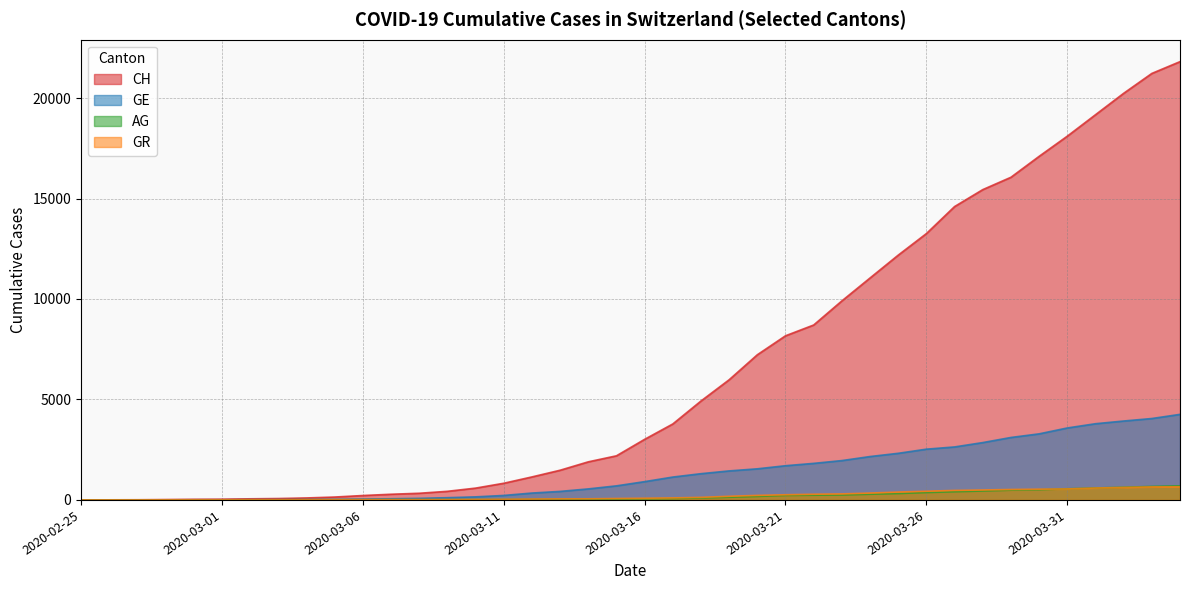

What is the label of the 40th point from the right?

2020-02-25